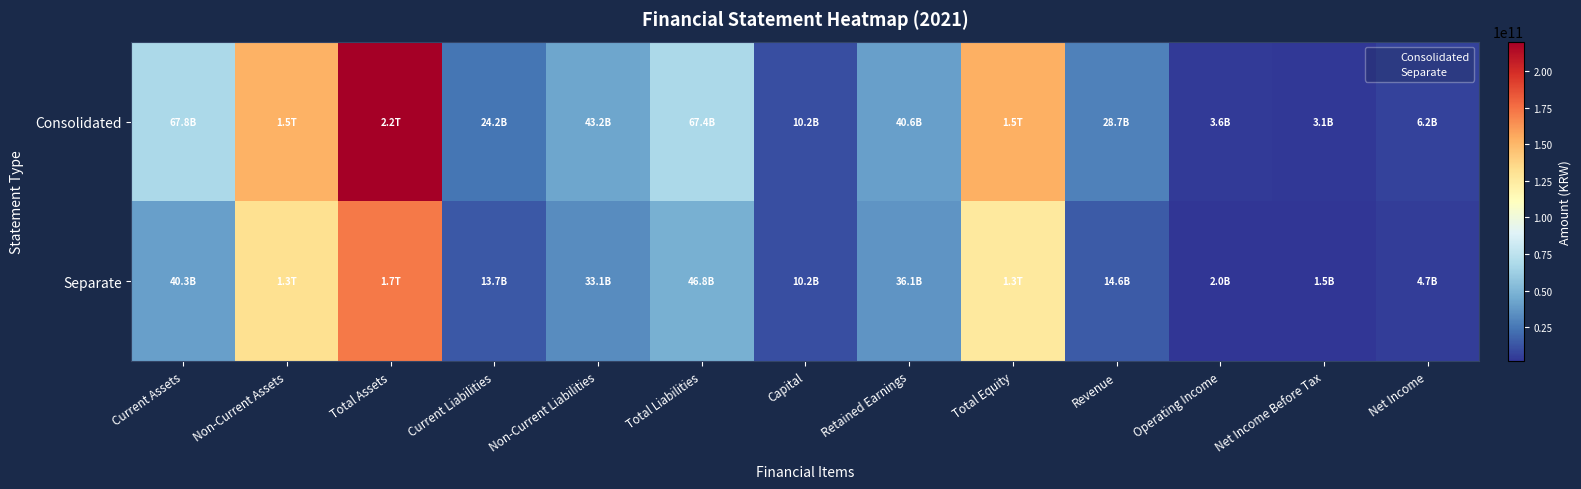

What is the difference between the highest and lowest values at Current Assets?

27523612696